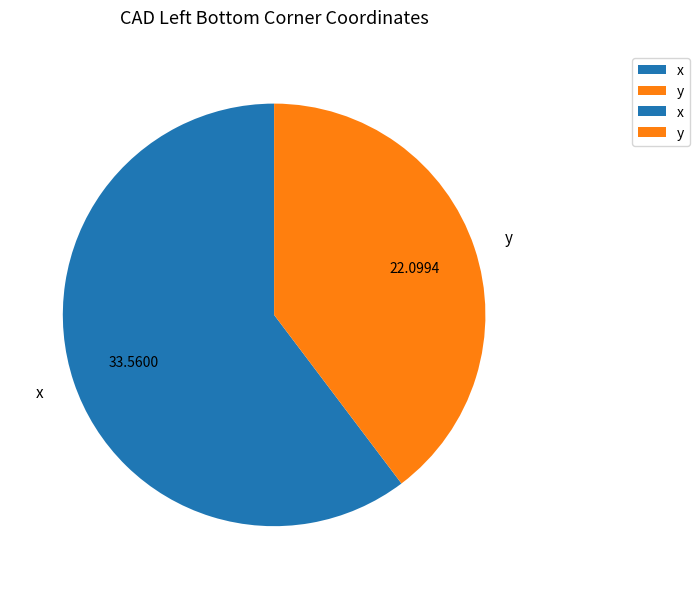

Is the sum of y and x greater than half?

Yes